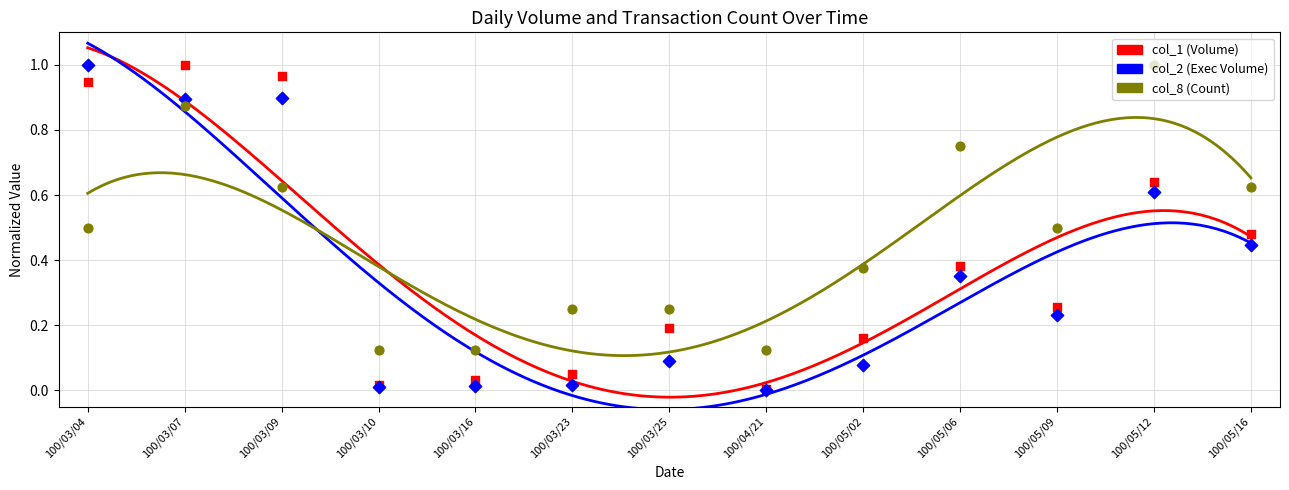

What are all the series names shown in the legend?

col_1, col_2, col_8